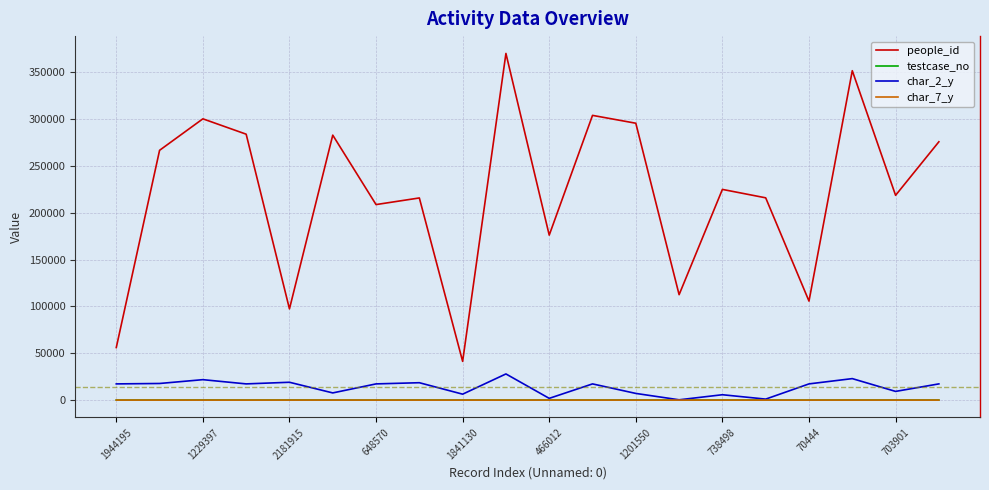

In testcase_no, how many points are higher than both neighbors (excluding endpoints)?

7